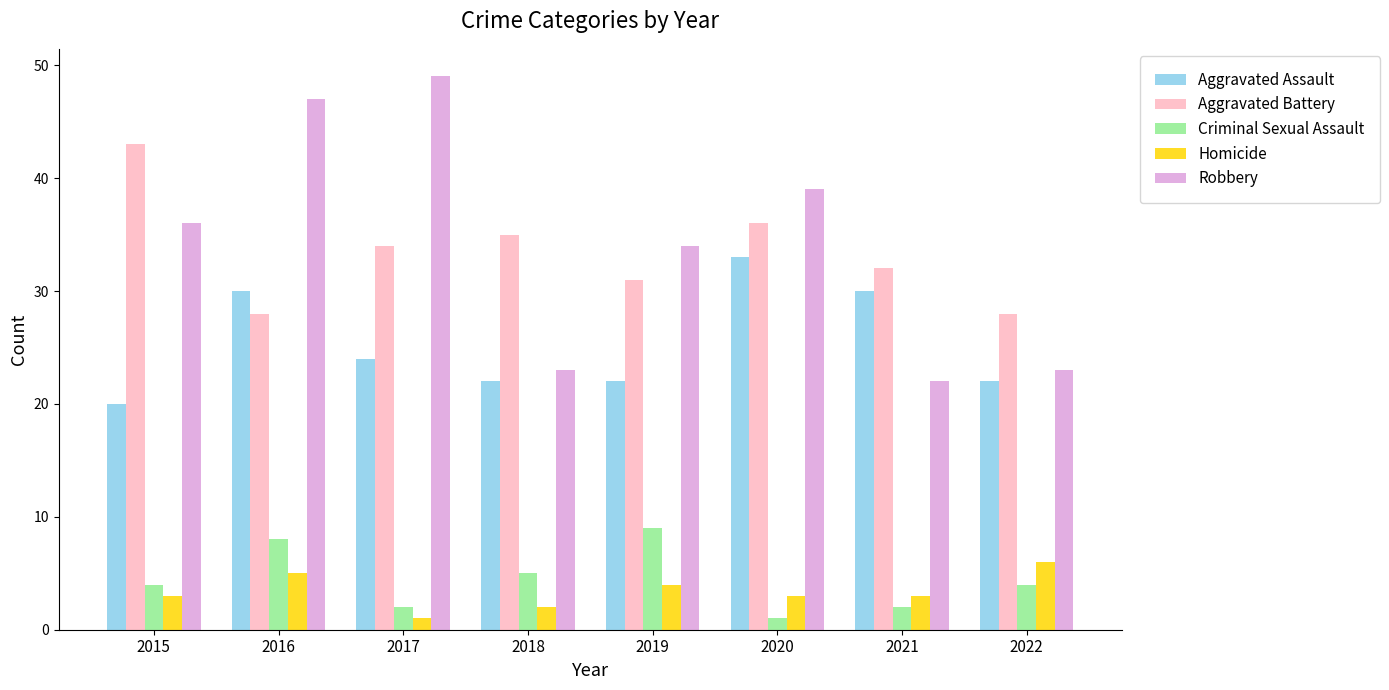

Read the Homicide value at 2015.

3